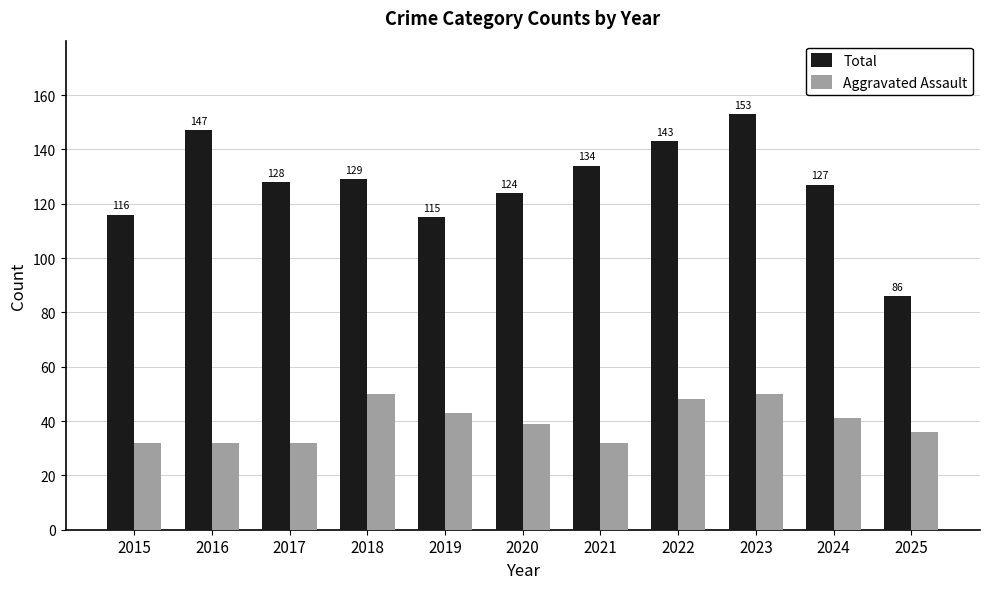

Reading left to right, transcribe all the data shown in this chart.

Total: 2015=116	2016=147	2017=128	2018=129	2019=115	2020=124	2021=134	2022=143	2023=153	2024=127	2025=86
Aggravated Assault: 2015=32	2016=32	2017=32	2018=50	2019=43	2020=39	2021=32	2022=48	2023=50	2024=41	2025=36